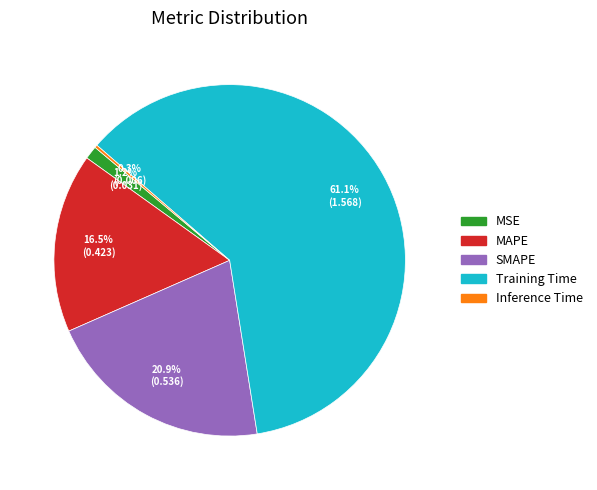

To the nearest percent, what is the difference between the largest and smallest slice percentages?

61%